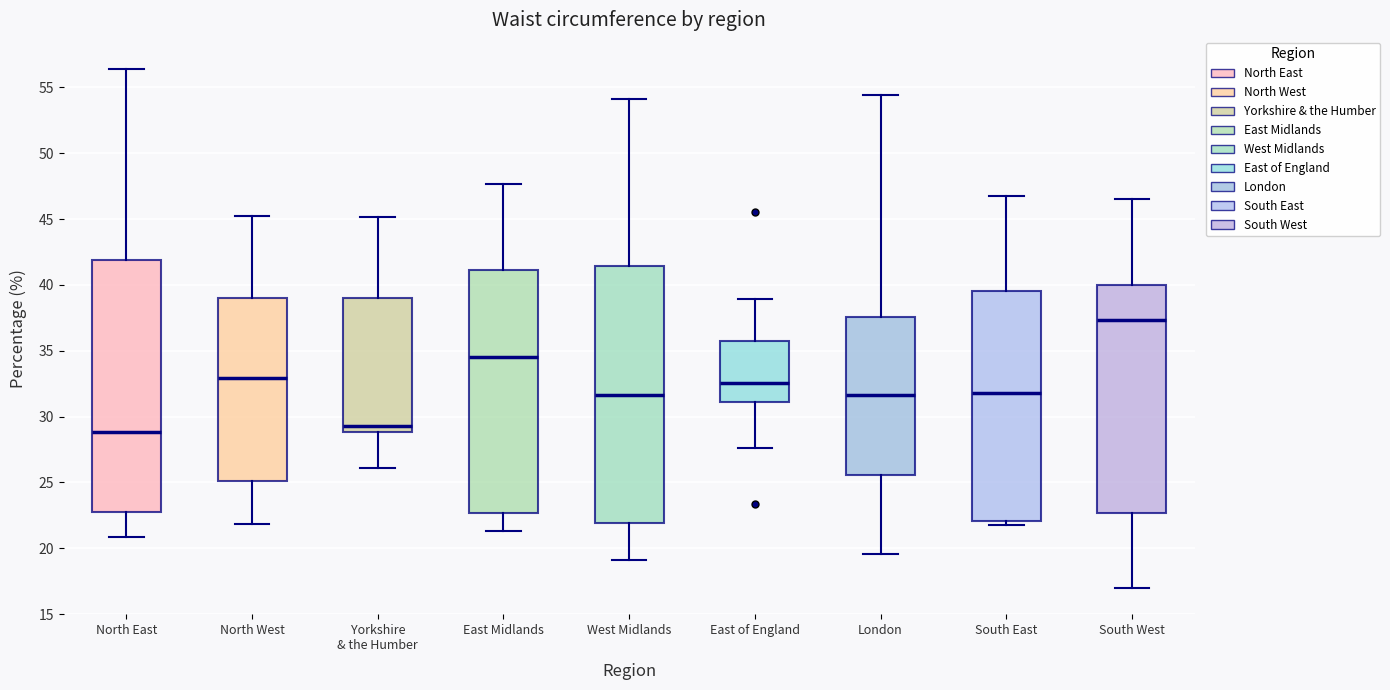

Reading left to right, read every box against the y-axis: the position of its median line, the range the box covers, and the ends of its whiskers. The values are not printed on the chart, so give them approximately, as read against the axis.

North East: median 29.0, box 22.5 to 42.0, whiskers 21.0 to 56.5
North West: median 33.0, box 25.0 to 39.0, whiskers 22.0 to 45.0
Yorkshire & the Humber: median 29.5, box 29.0 to 39.0, whiskers 26.0 to 45.0
East Midlands: median 34.5, box 22.5 to 41.0, whiskers 21.5 to 47.5
West Midlands: median 31.5, box 22.0 to 41.5, whiskers 19.0 to 54.0
East of England: median 32.5, box 31.0 to 36.0, whiskers 27.5 to 39.0
London: median 31.5, box 25.5 to 37.5, whiskers 19.5 to 54.5
South East: median 32.0, box 22.0 to 39.5, whiskers 21.5 to 46.5
South West: median 37.5, box 22.5 to 40.0, whiskers 17.0 to 46.5